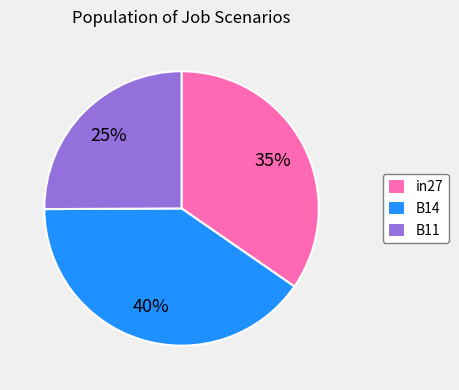

To the nearest percent, what is the combined percentage of B14 and in27?

75%